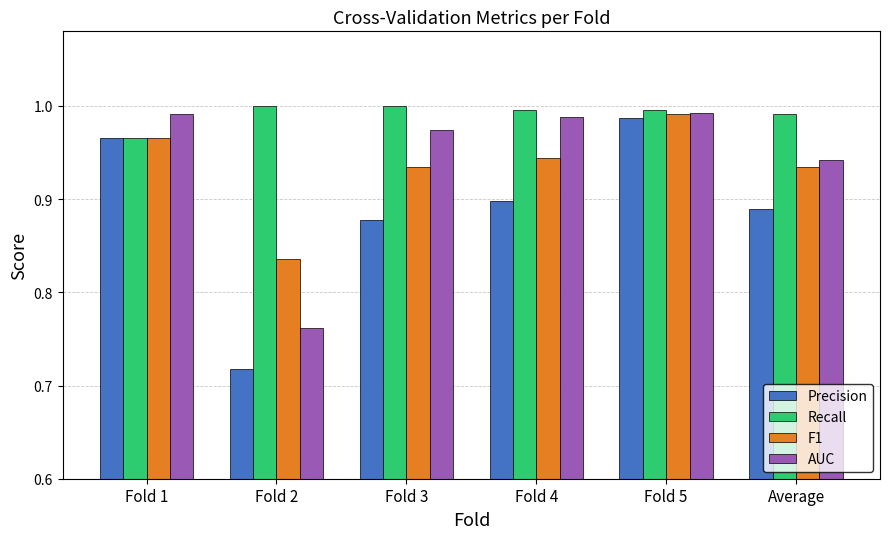

At which label is Precision closest to 0?

Fold 2